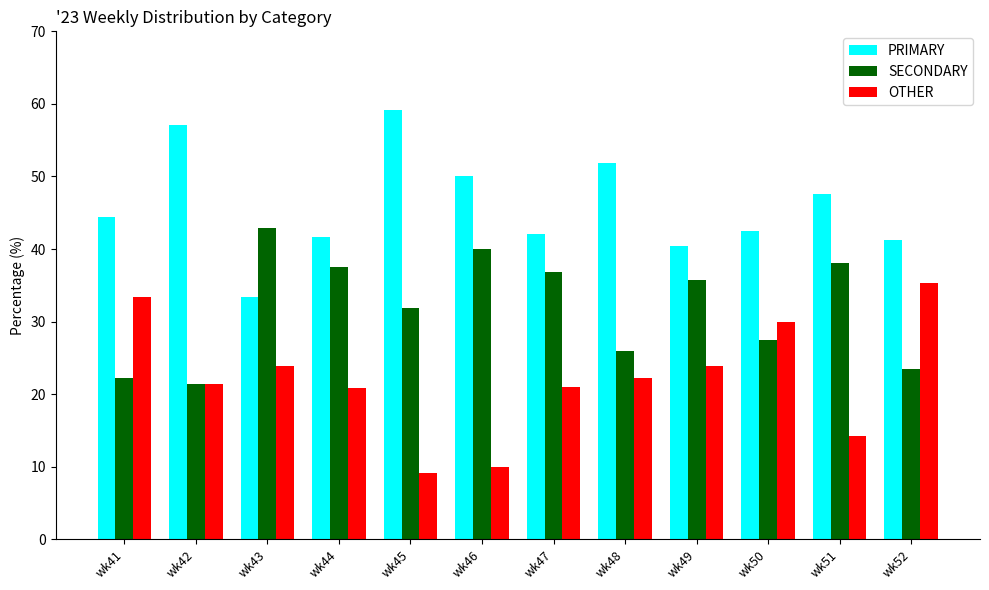

Which series changed the most between wk51 and wk52?

OTHER